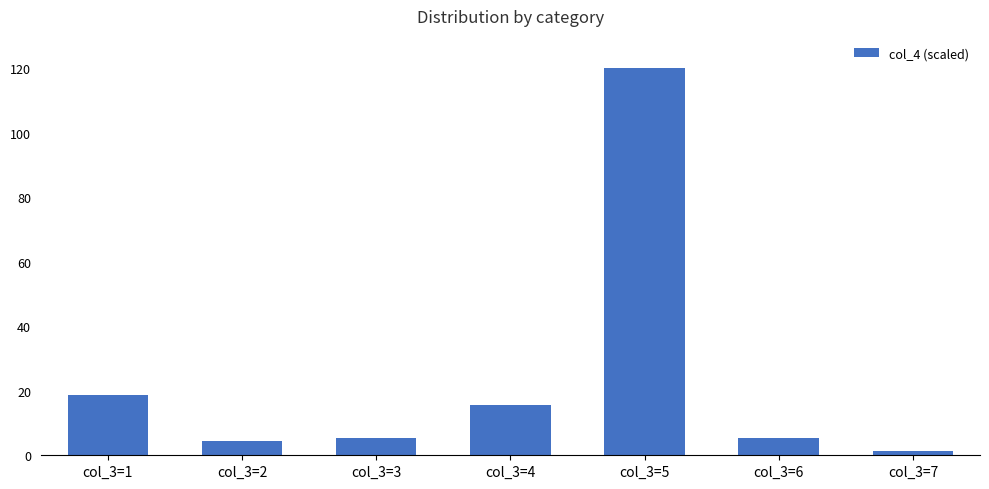

What is the average value?

24.4